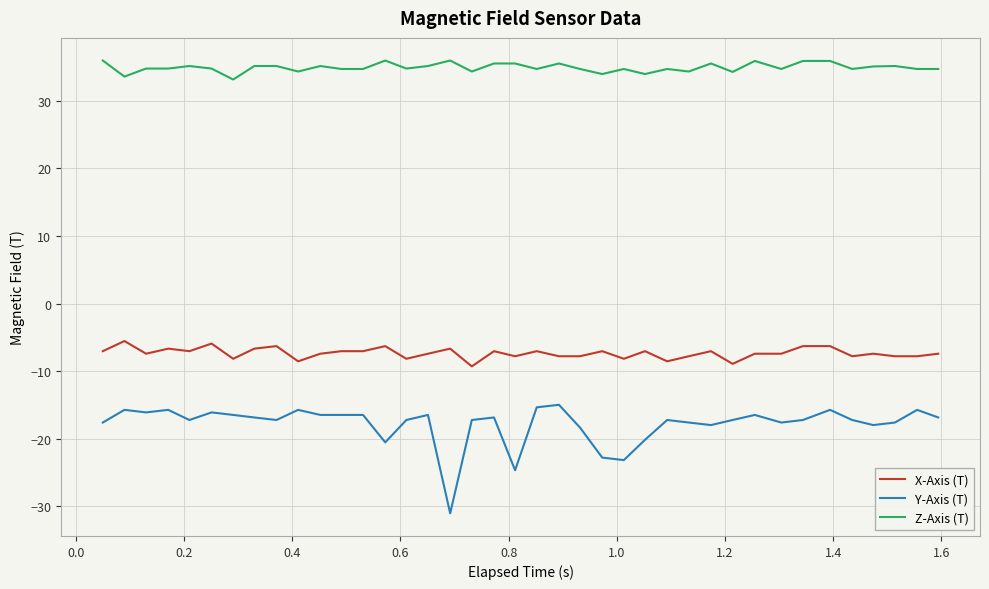

Rank the series by their maximum value, from lowest to highest.

Y-Axis (T), X-Axis (T), Z-Axis (T)